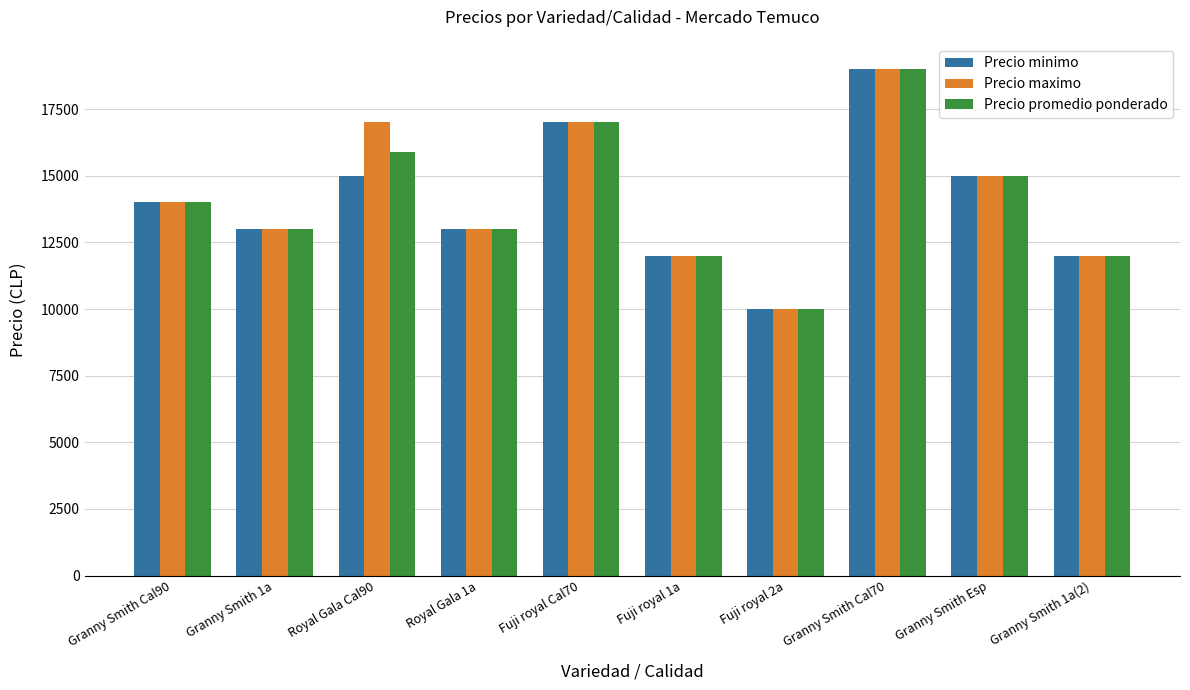

True or false: Precio maximo has a value of 7140 at Granny Smith Cal70.

False